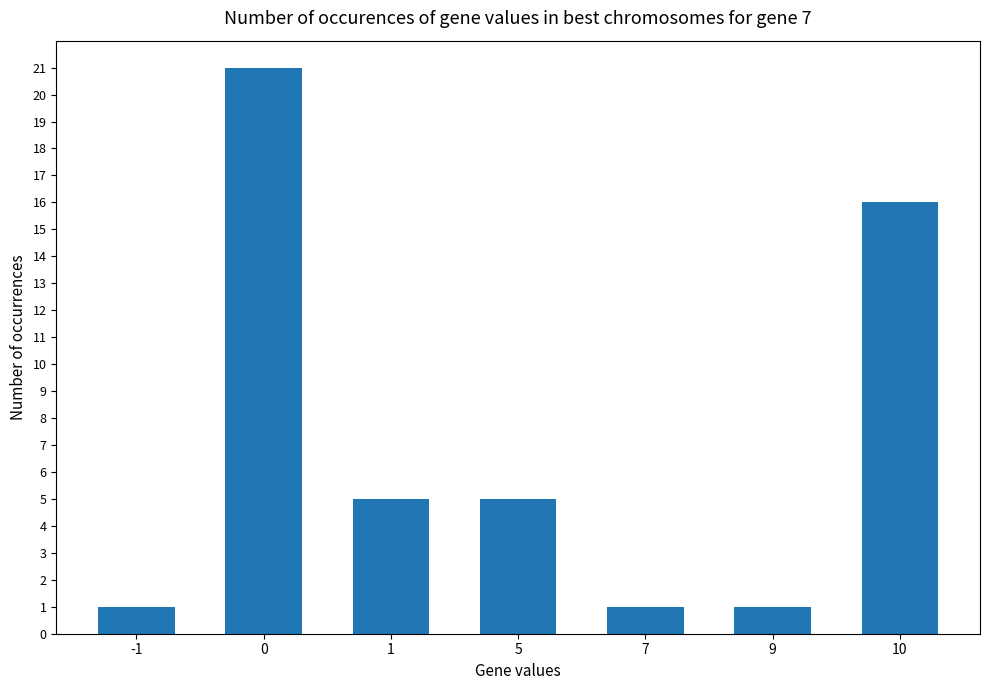

True or false: the data shows 1 at 7.

True